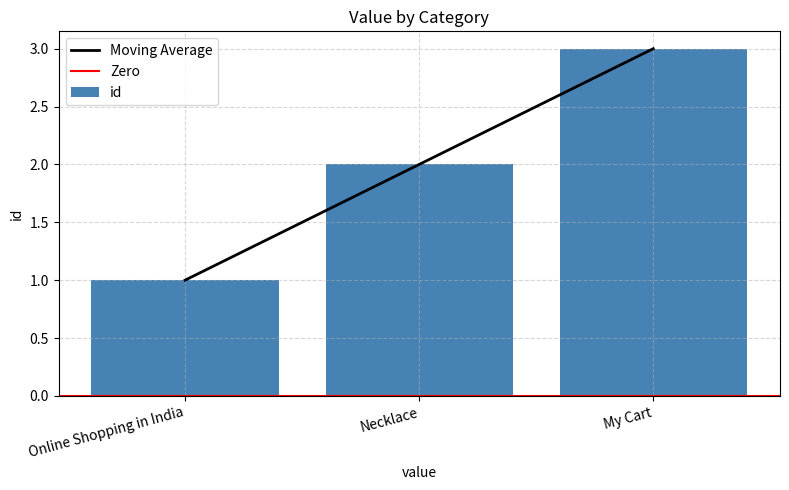

The value at My Cart is 3. True or false?

True